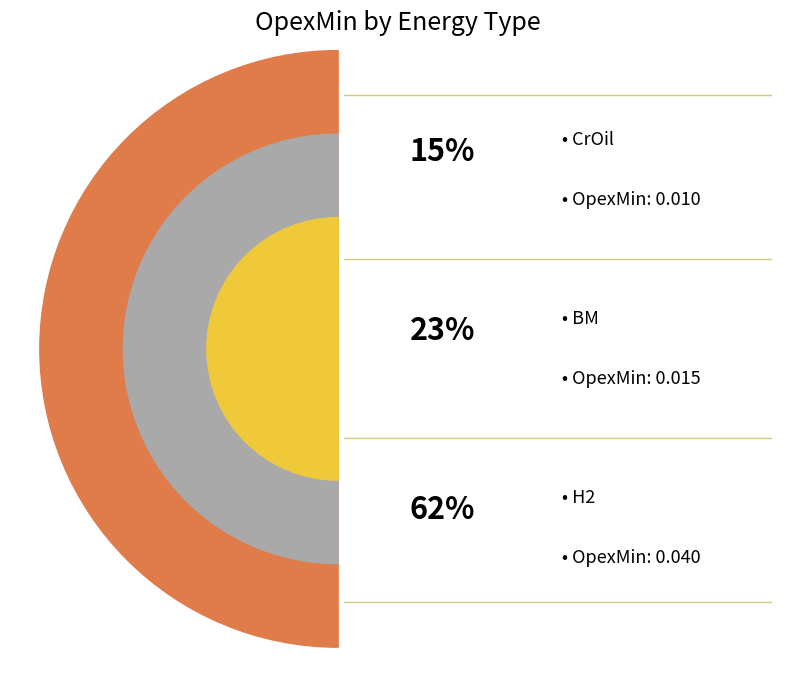

Count the number of slices in the pie.

3